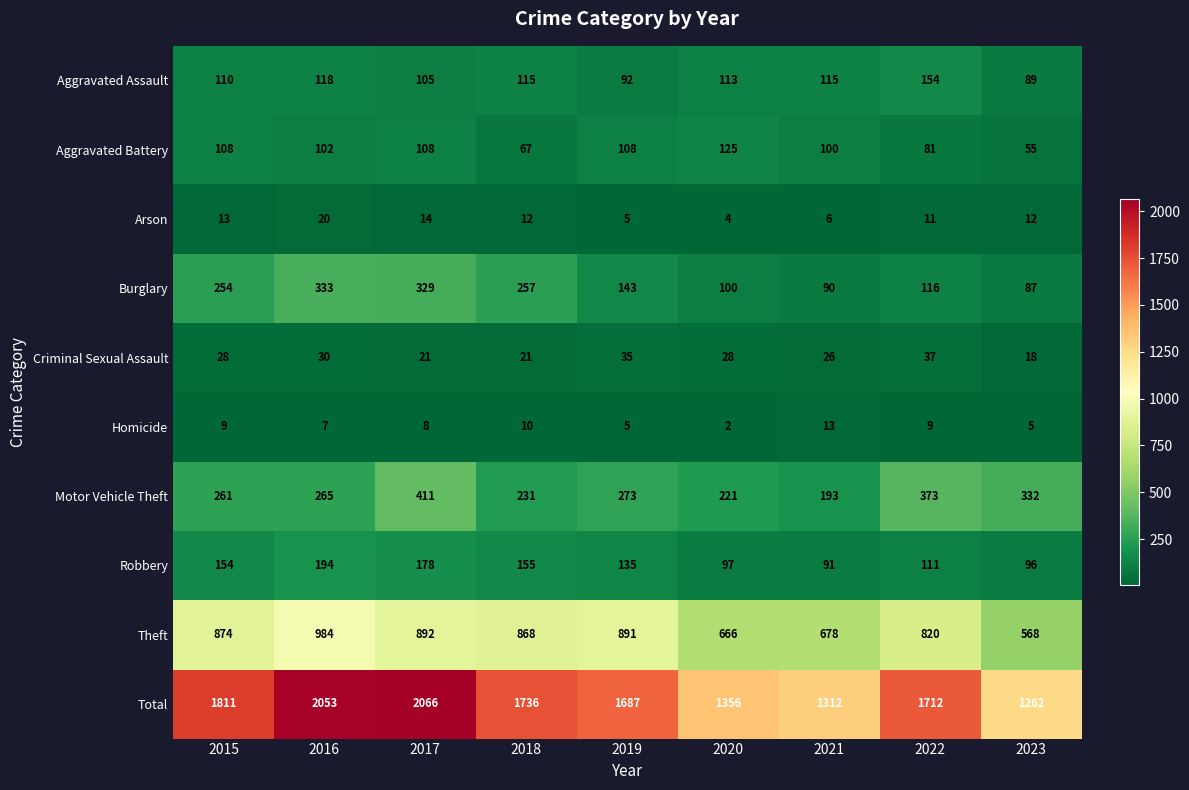

Read the Criminal Sexual Assault value at 2021.

26